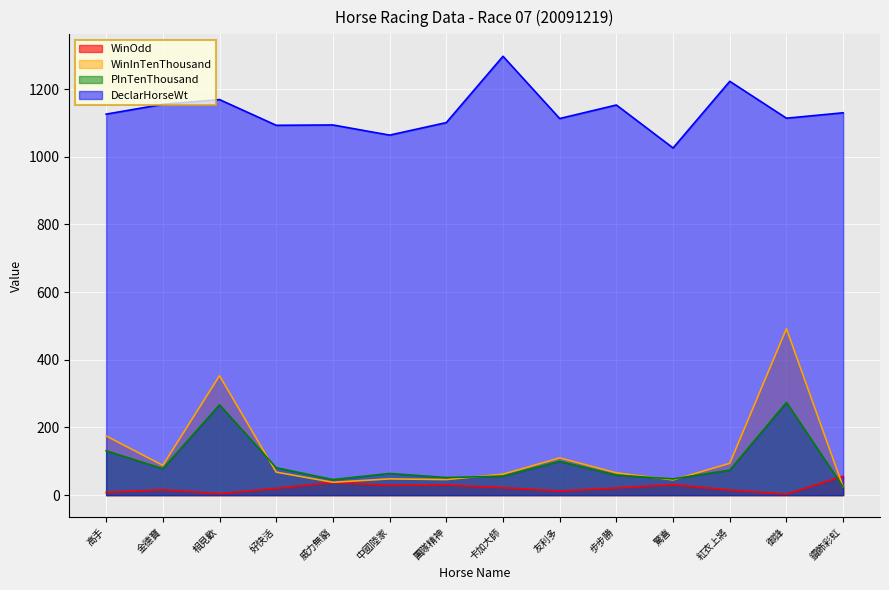

At 驚喜, list the series in order from smallest to largest.

WinOdd, WinInTenThousand, PInTenThousand, DeclarHorseWt